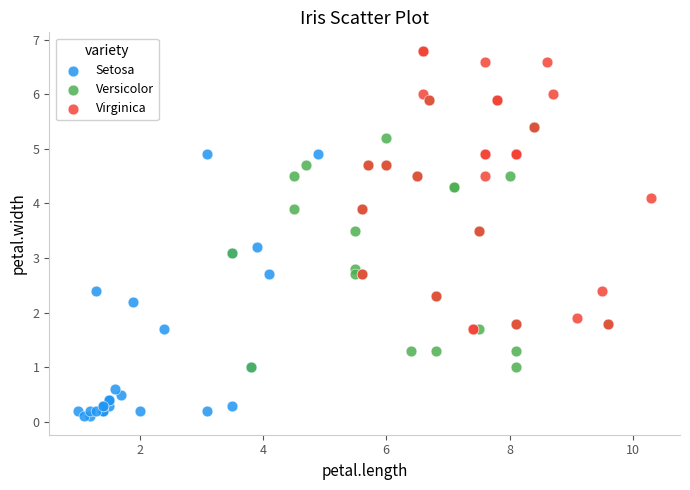

Which series contains the lowest Y value?

Setosa